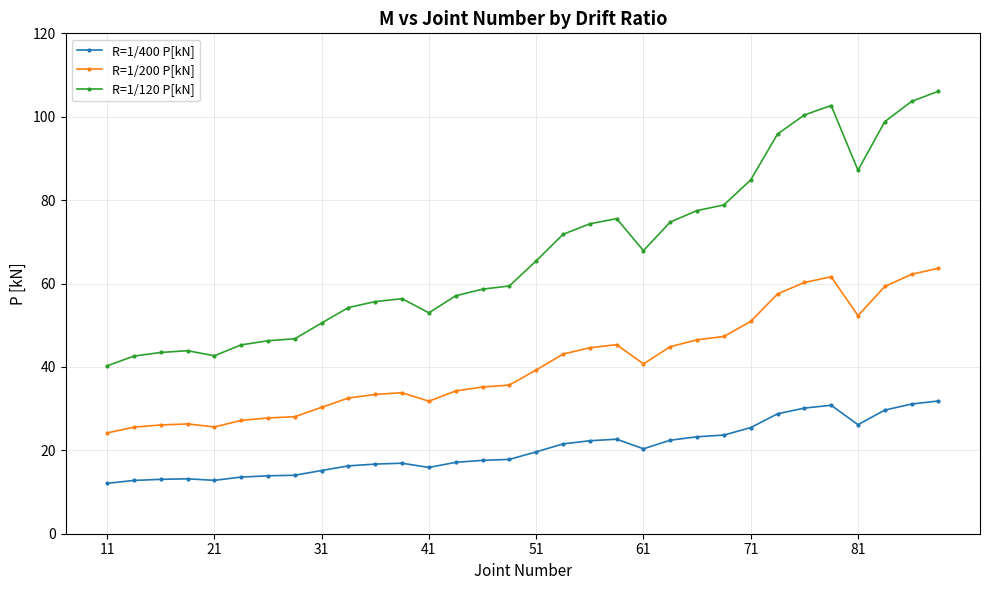

What are all the series names shown in the legend?

R=1/400 P[kN], R=1/200 P[kN], R=1/120 P[kN]